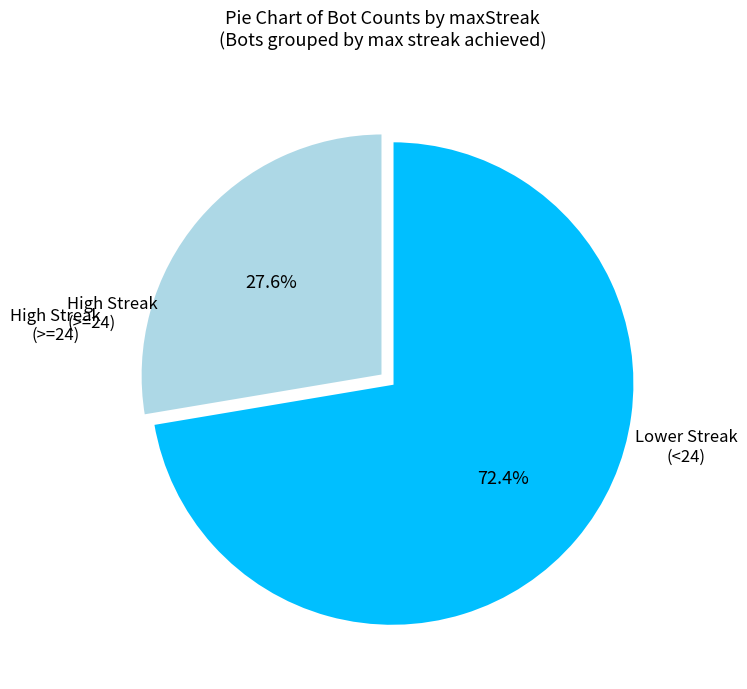

What is the largest slice in the pie chart?

Lower Streak (<24)